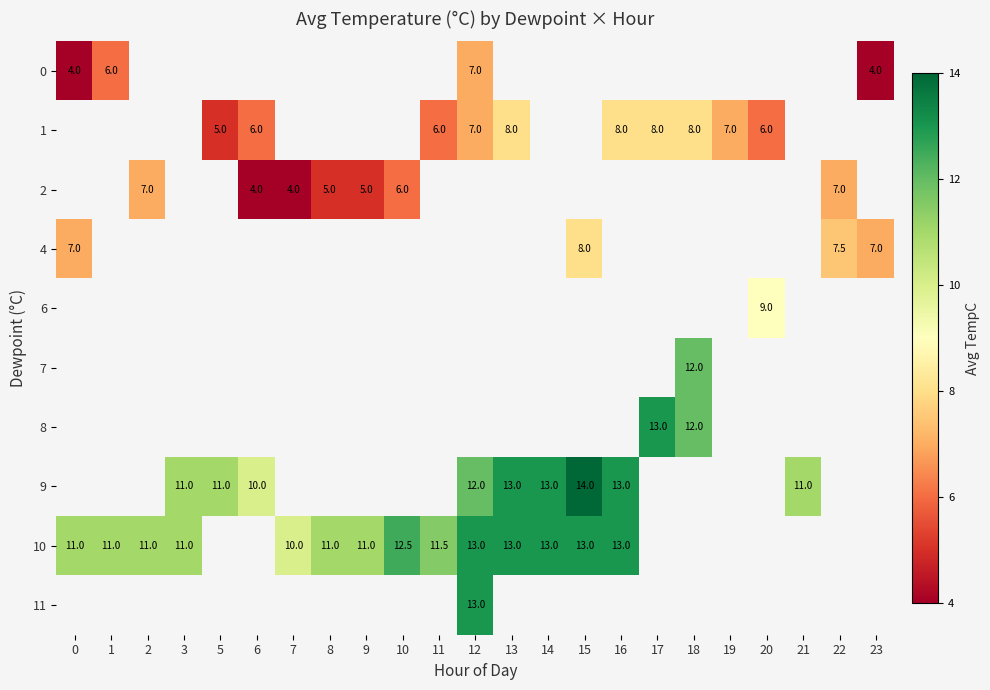

What is the smallest value displayed?

4.0